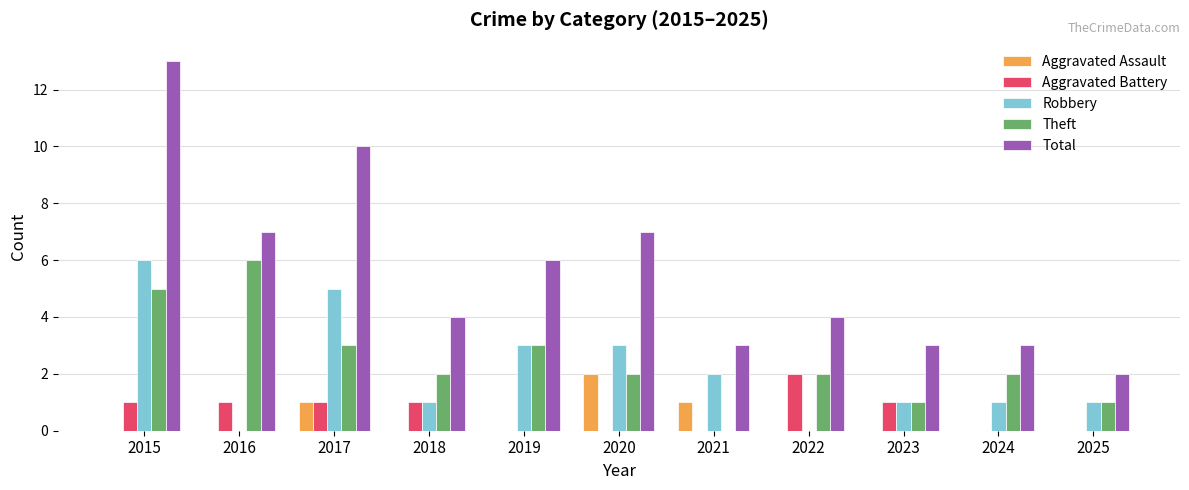

Count the number of data series in this chart.

5